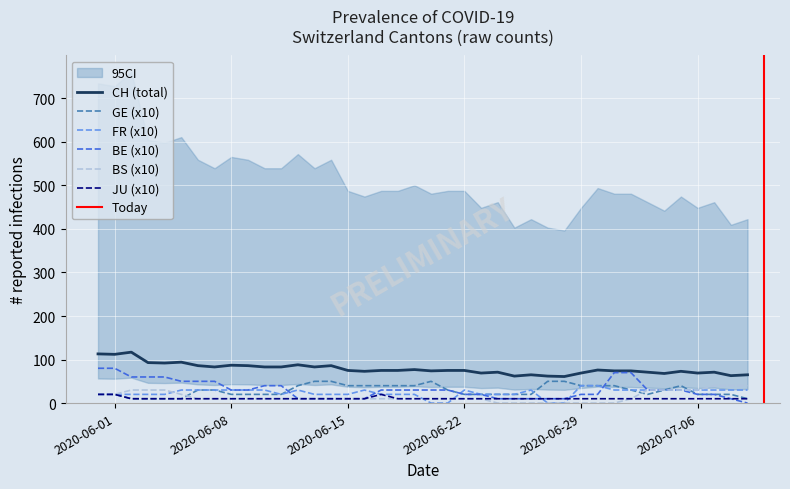

The value of CH (total) at 2020-06-08 is 87. True or false?

True